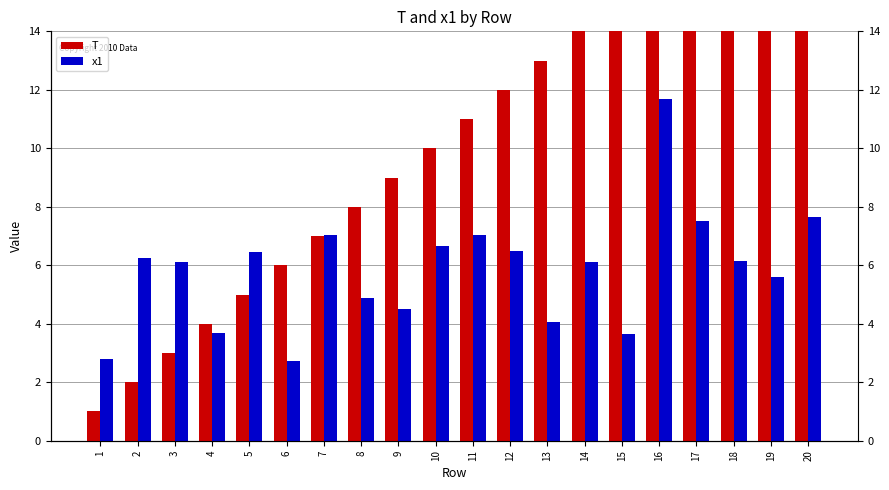

Does the chart contain any negative values?

No